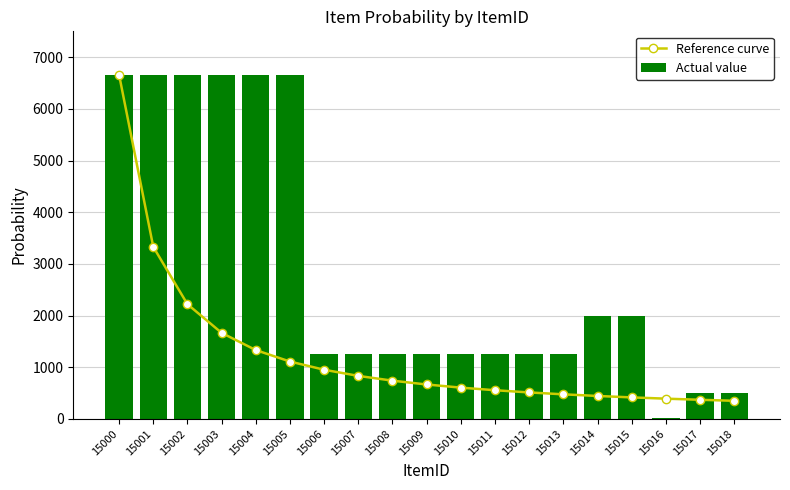

What is the value of the Actual value bar at the 2nd from the left?

6660.0